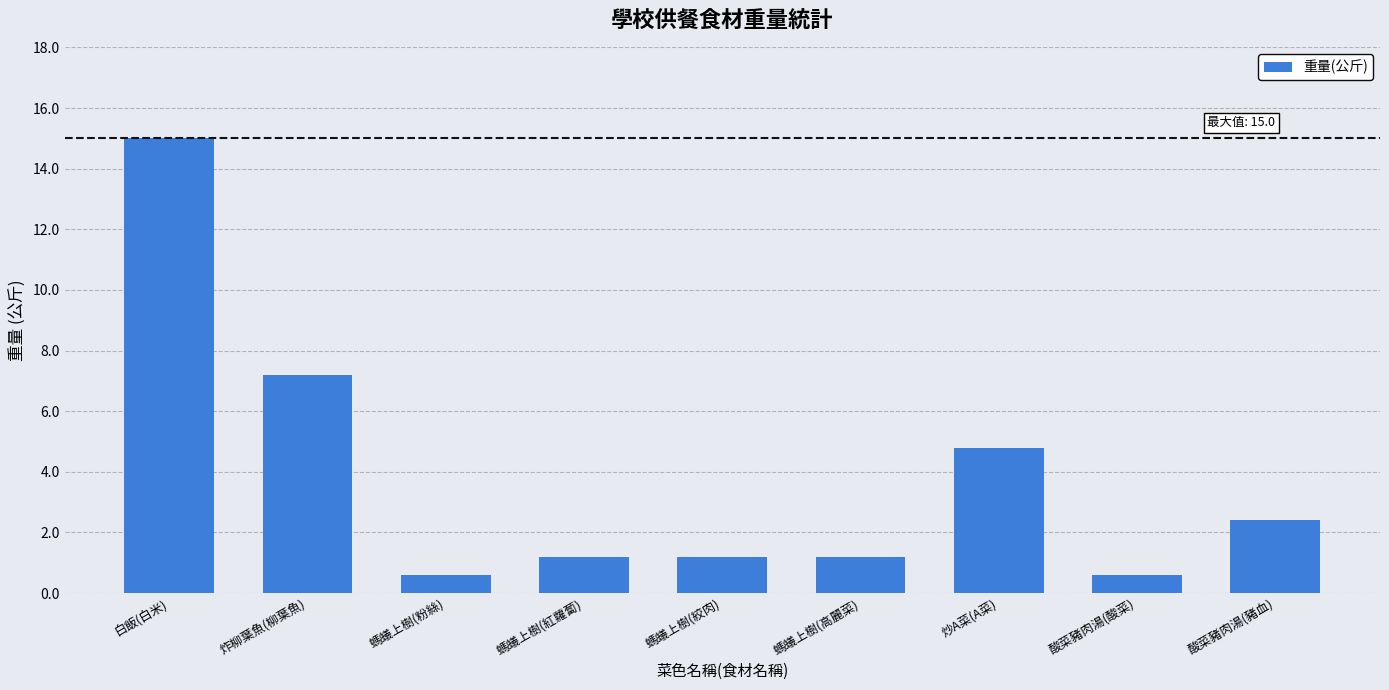

How many series are shown in this chart?

1